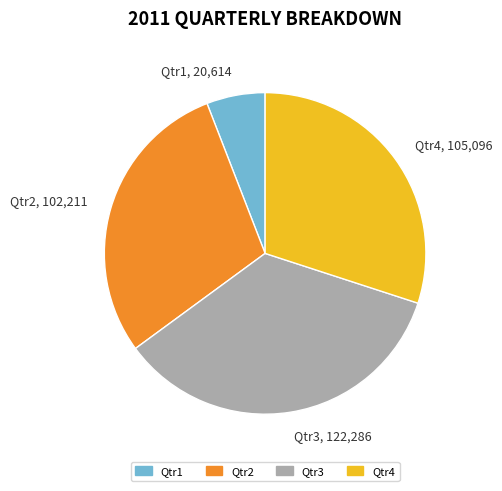

Which category has the biggest portion of the pie?

Qtr3